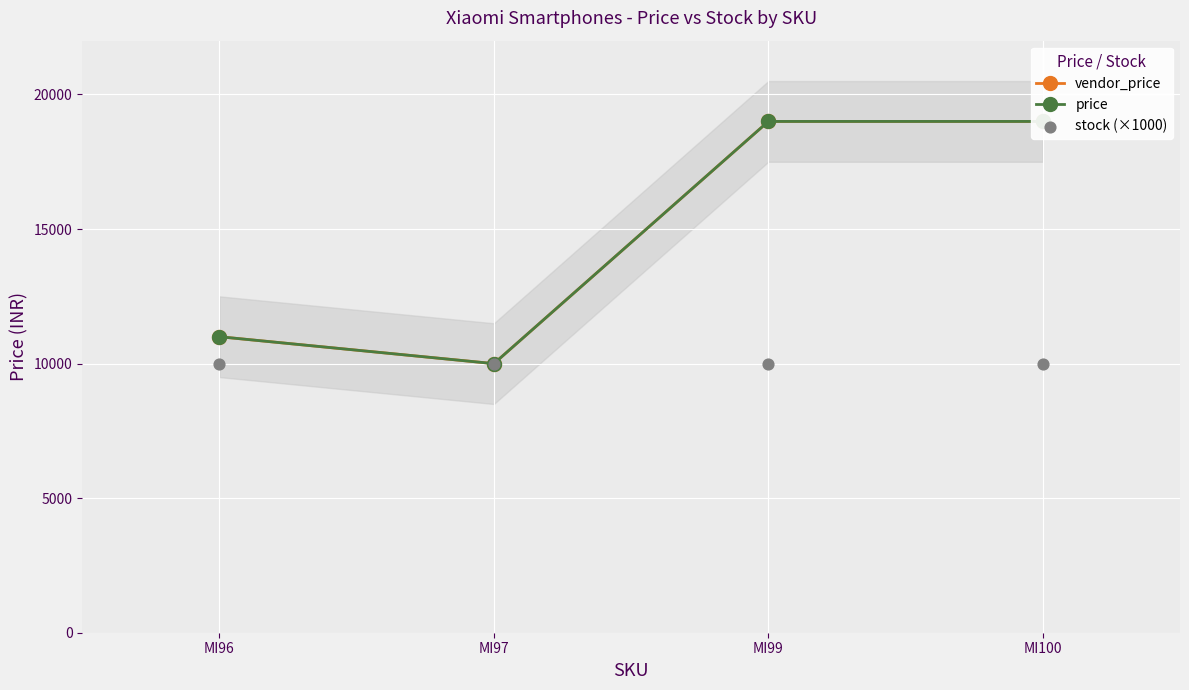

At which category is the sum across all series the highest?

MI99